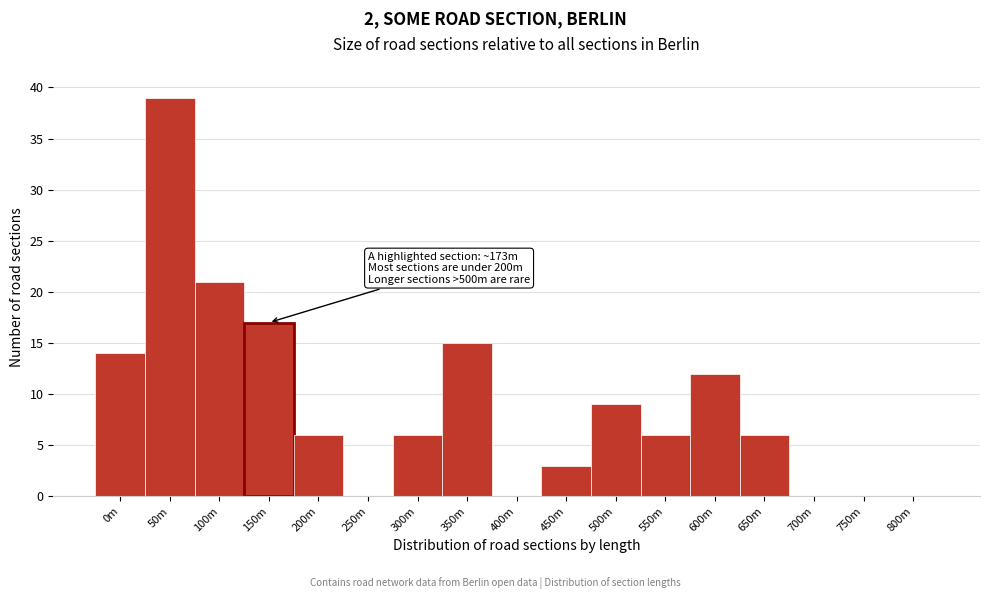

Reading right to left, extract all data points from this chart.

800m=0	750m=0	700m=0	650m=6	600m=12	550m=6	500m=9	450m=3	400m=0	350m=15	300m=6	250m=0	200m=6	150m=17	100m=21	50m=39	0m=14